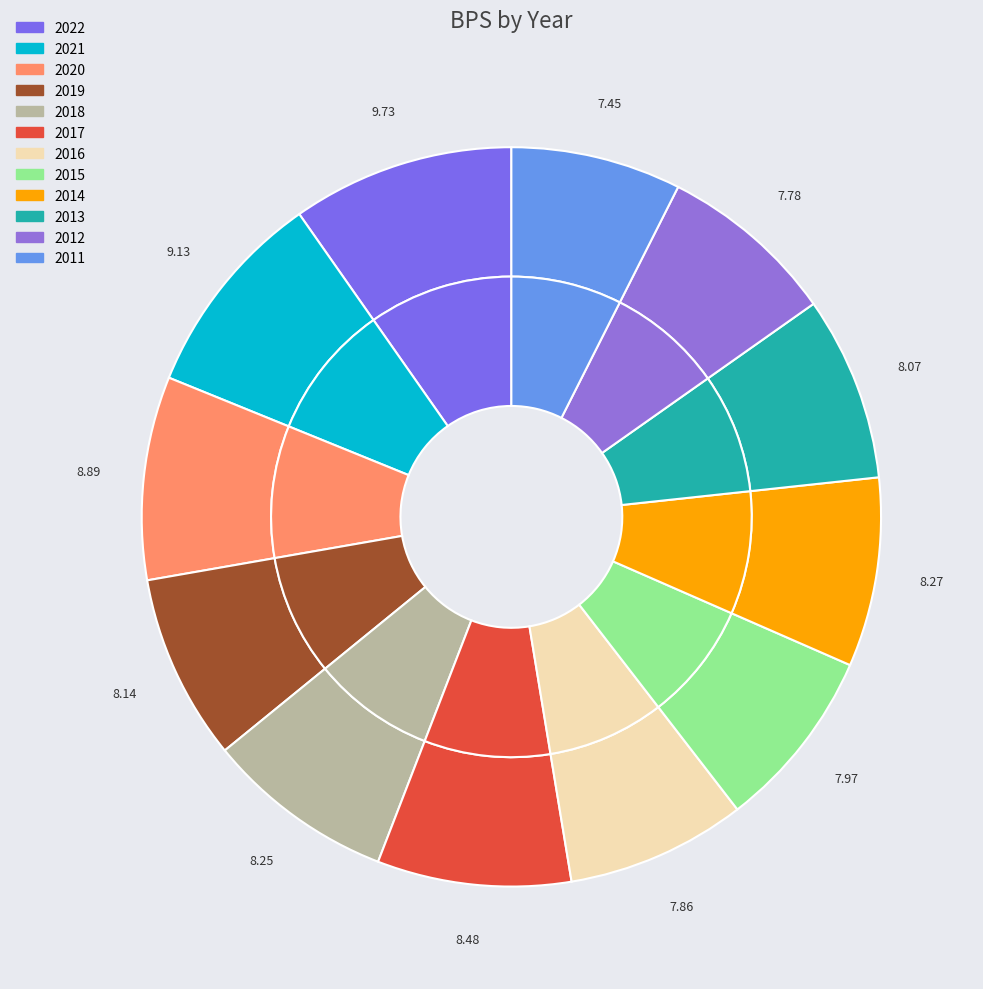

Approximately how many times larger is the value at 2018 compared to 2019?

1.0